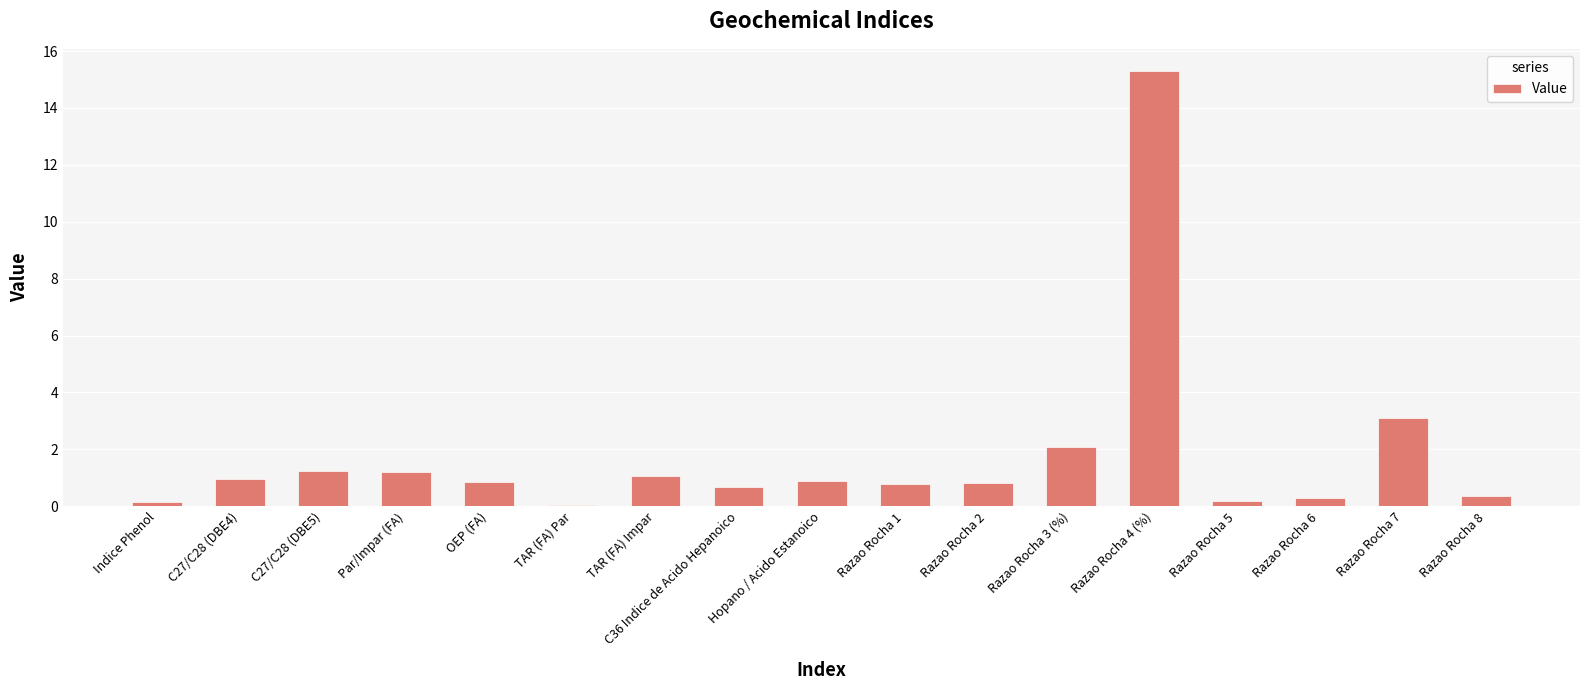

What is the greatest value displayed?

15.3